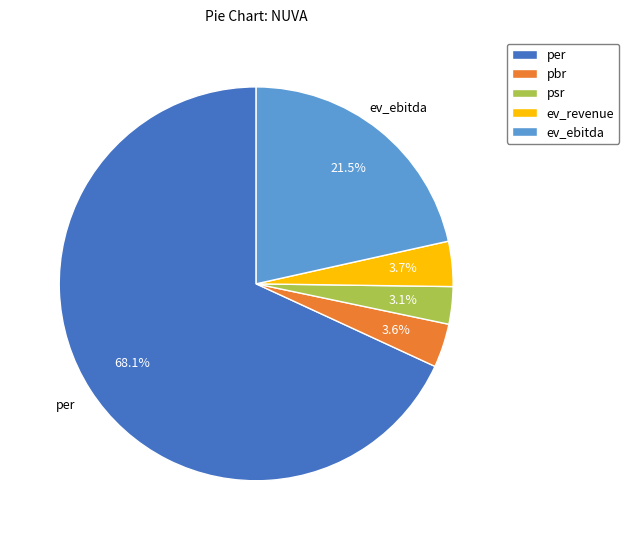

Which has a higher value, per or psr?

per